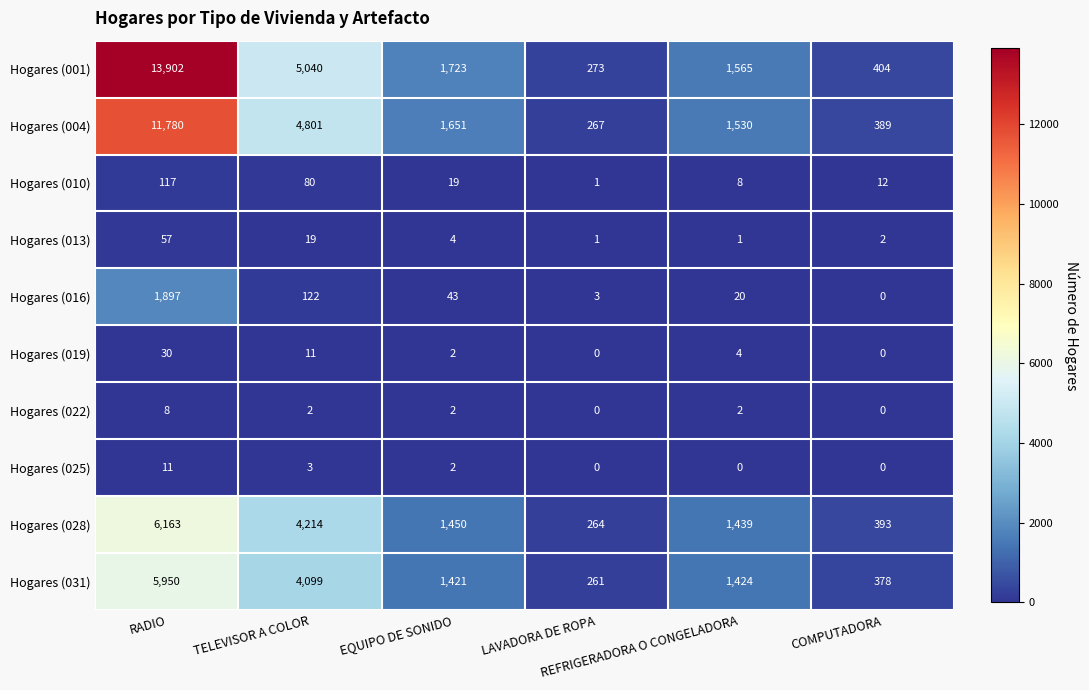

Between TELEVISOR A COLOR and EQUIPO DE SONIDO, which series saw the biggest shift?

Hogares (001)